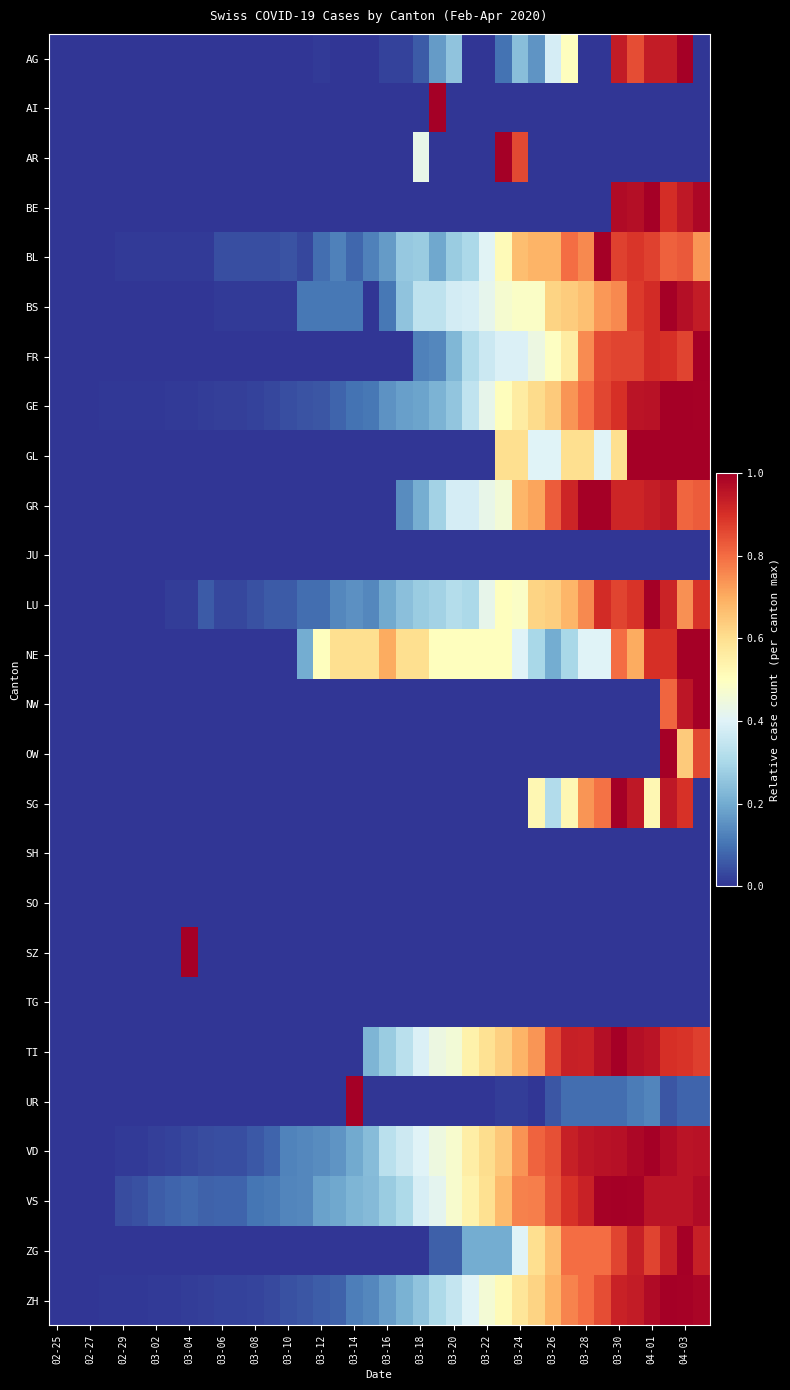

Which label corresponds to the smallest value in the chart?

02-25